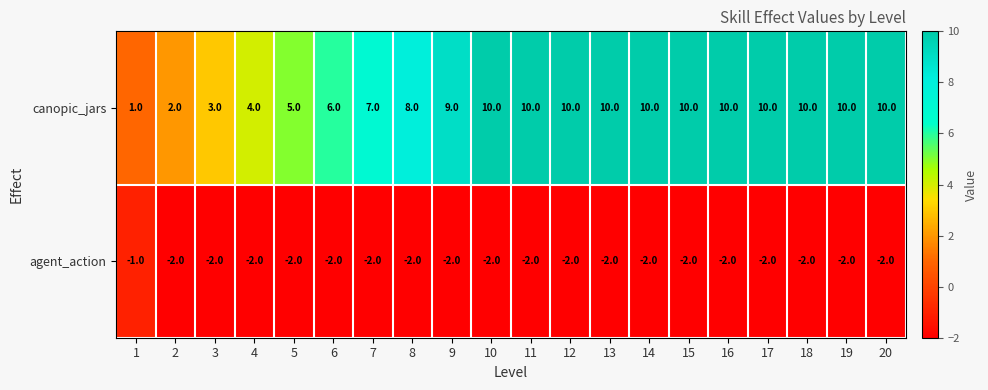

How many canopic_jars values are between 6 and 10?

15